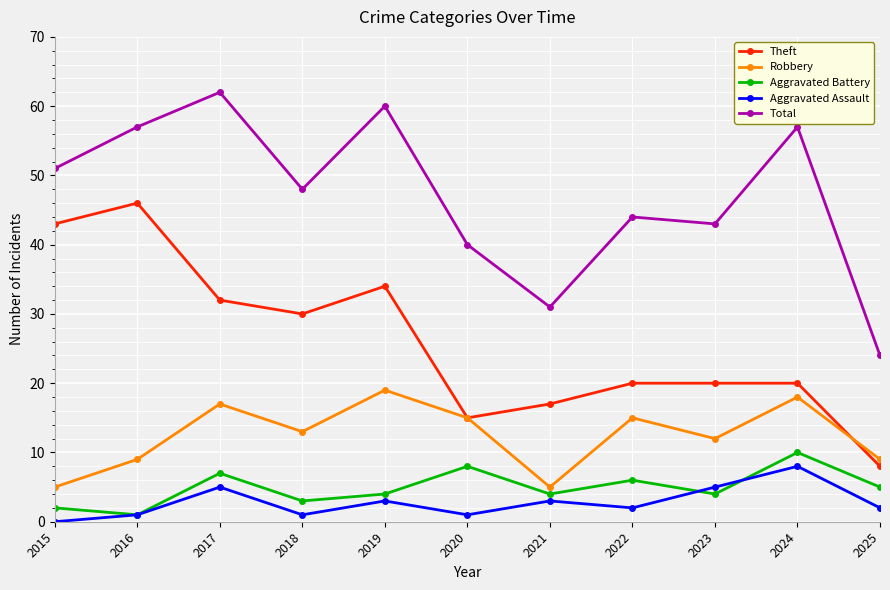

Reading left to right, transcribe all the data shown in this chart.

Theft: 43	46	32	30	34	15	17	20	20	20	8
Robbery: 5	9	17	13	19	15	5	15	12	18	9
Aggravated Battery: 2	1	7	3	4	8	4	6	4	10	5
Aggravated Assault: 0	1	5	1	3	1	3	2	5	8	2
Total: 51	57	62	48	60	40	31	44	43	57	24